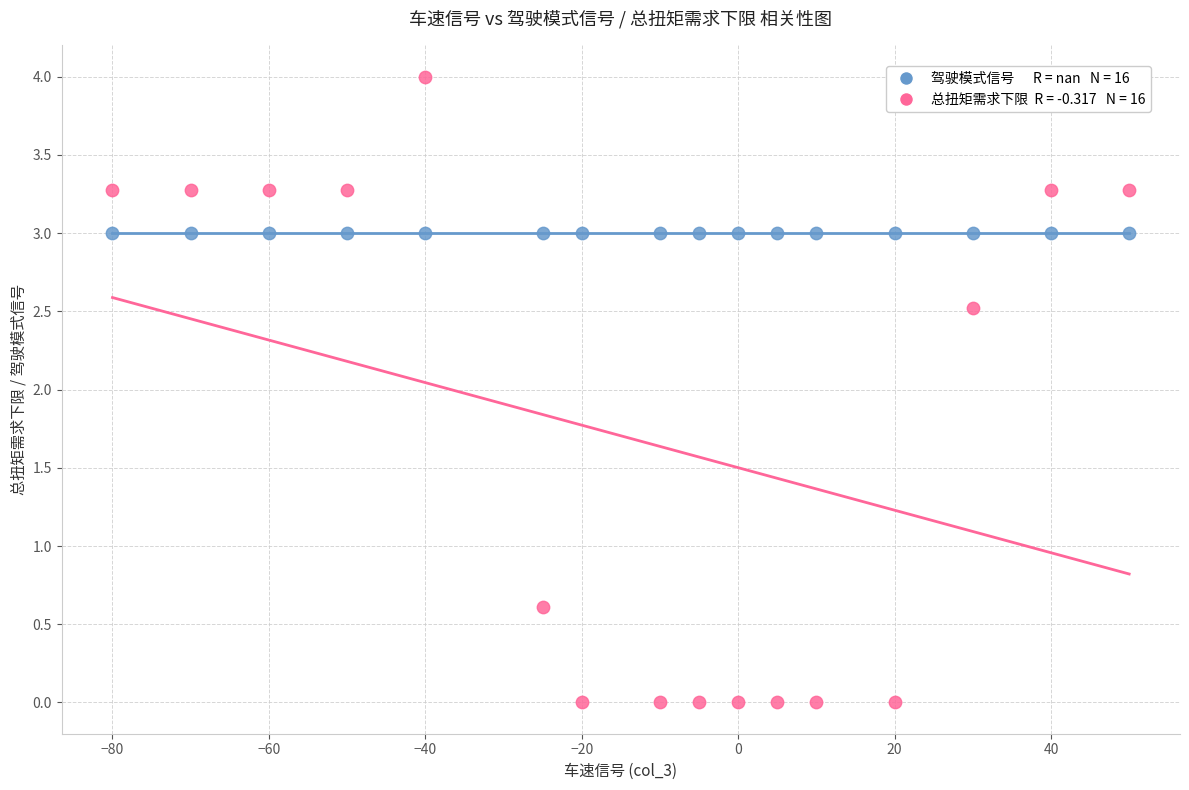

Across all series, what Y value is closest to 2?

2.5